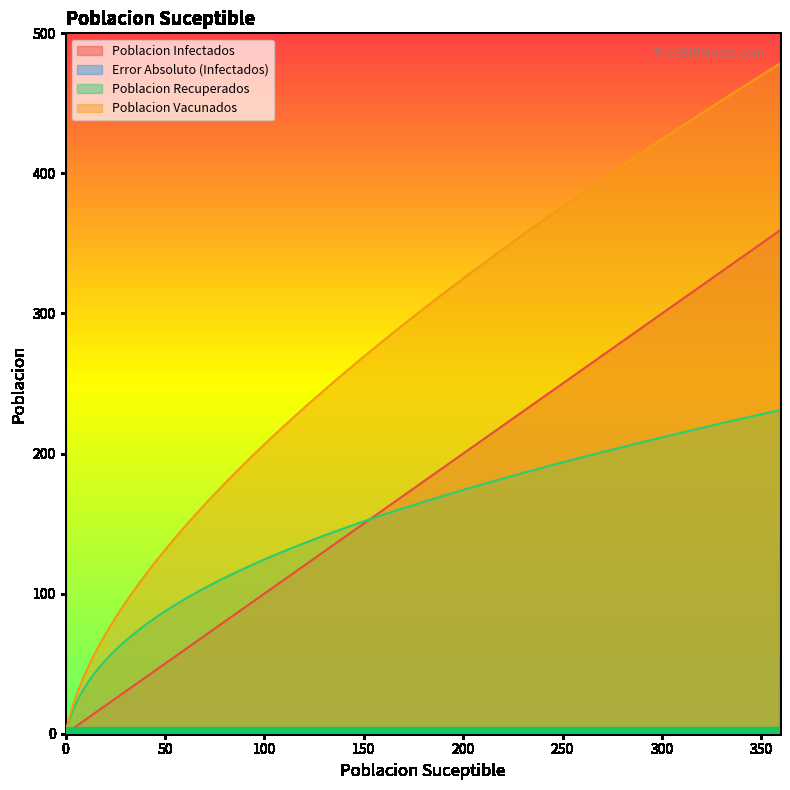

What position from the left is 9.02099999999973?

6